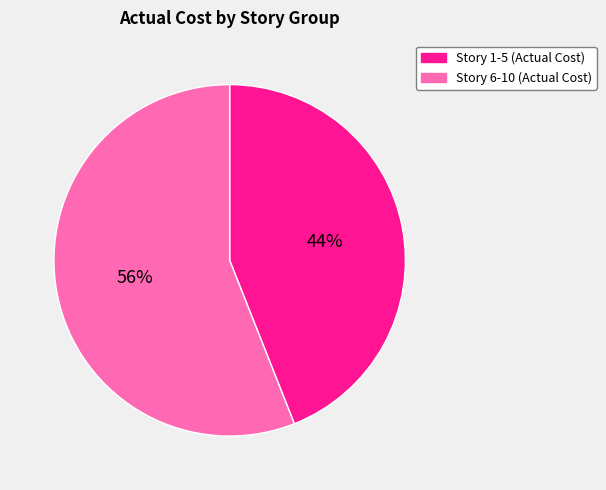

To the nearest percent, what is the average slice percentage?

50%